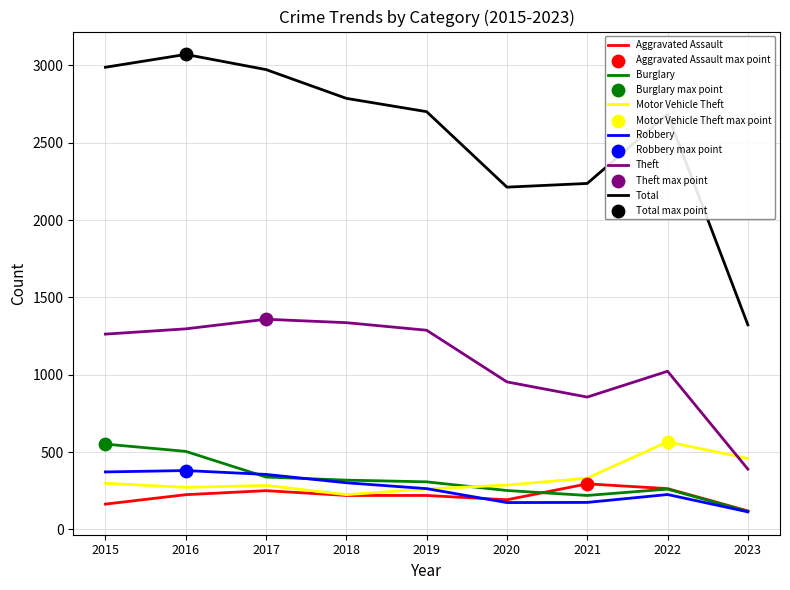

Is the value of Burglary at 2022 greater than the value of Theft at 2017?

No